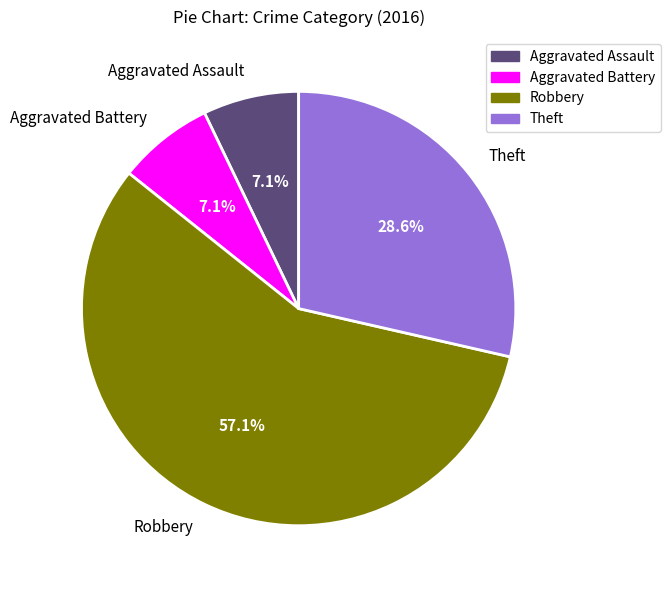

Which category accounts for the majority?

Robbery